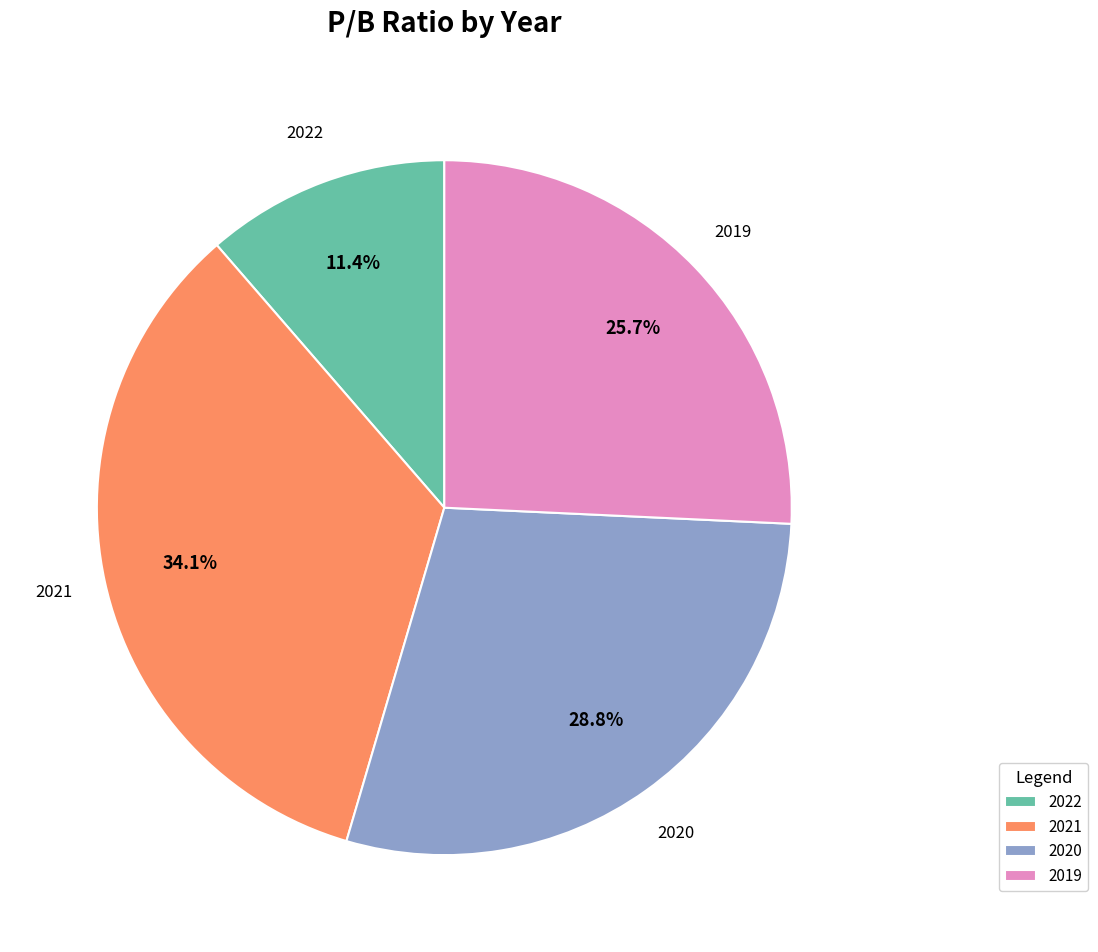

To the nearest percent, what is the difference between the 2019 and 2020 slice percentages?

3%